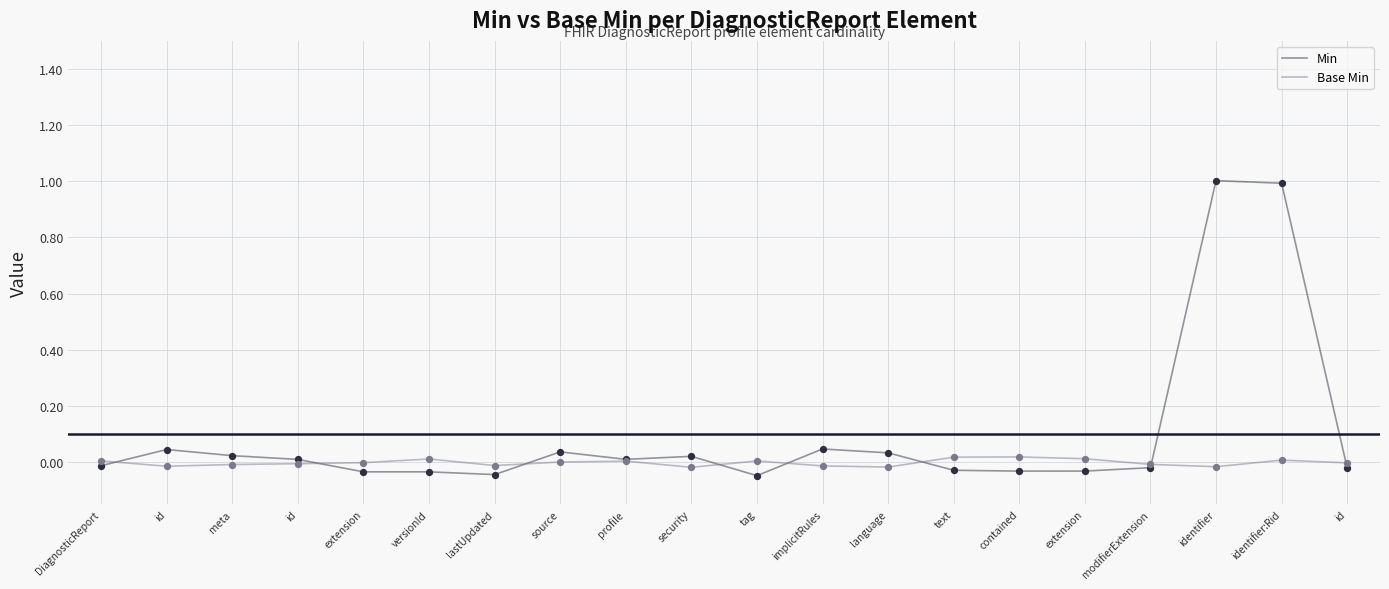

How many lines are shown in the chart?

2